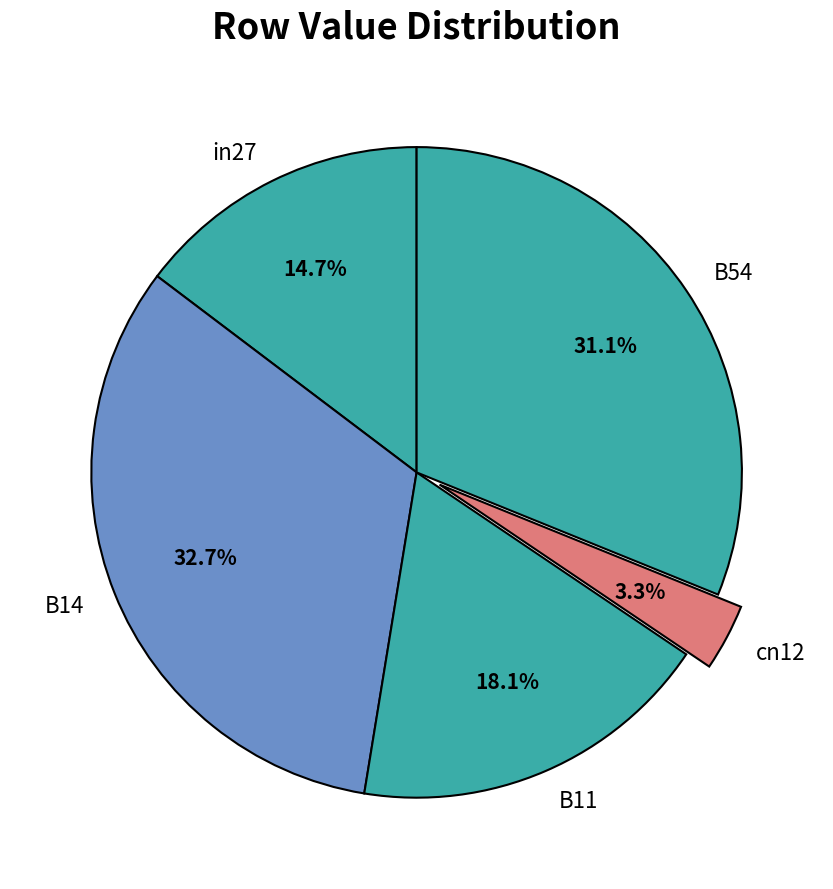

To the nearest percent, what is the combined percentage of B11 and B54?

49%